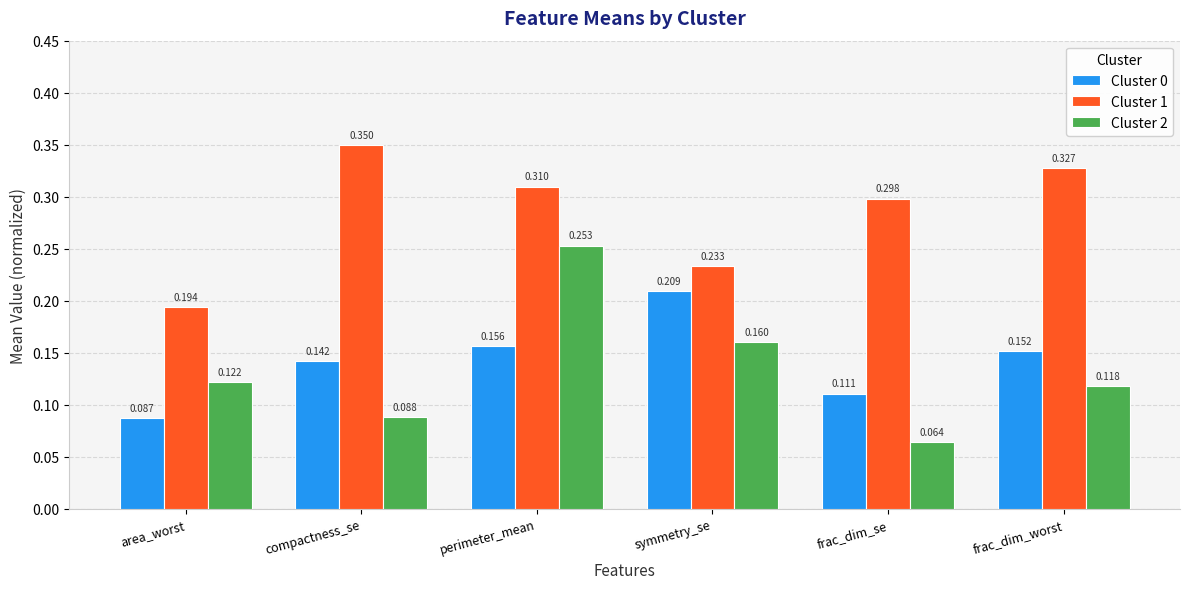

At which label is Cluster 1 closest to 0?

area_worst